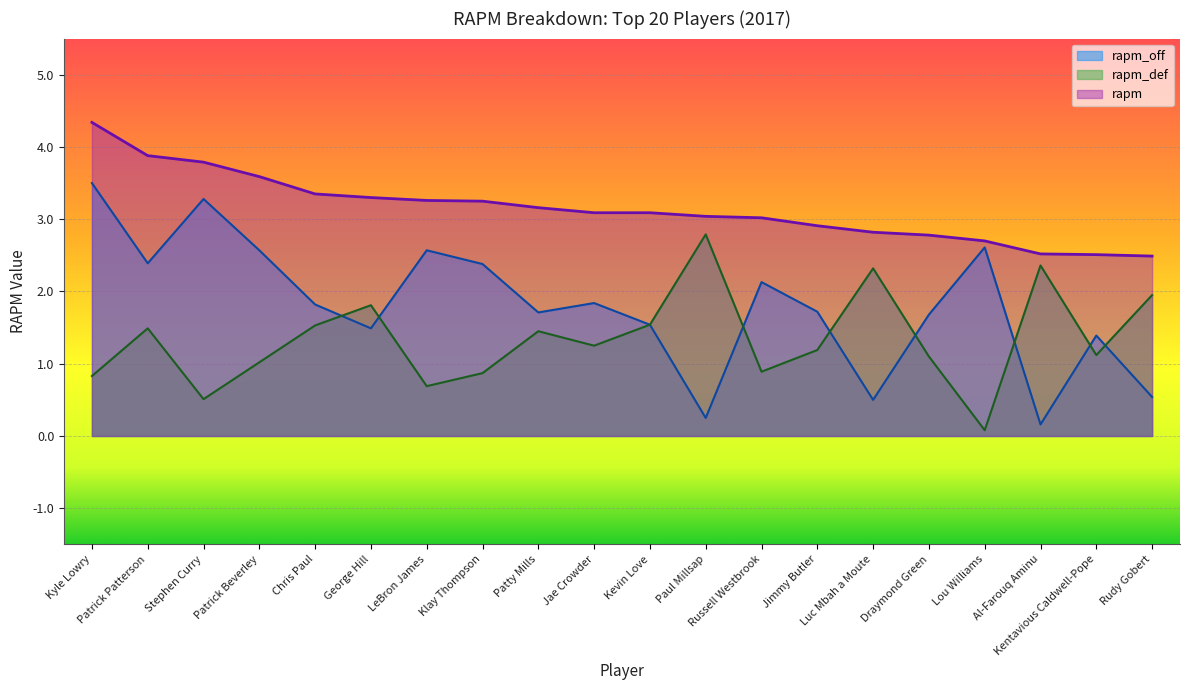

Reading left to right, transcribe all the data shown in this chart.

rapm: Kyle Lowry=4.3	Patrick Patterson=3.9	Stephen Curry=3.8	Patrick Beverley=3.6	Chris Paul=3.4	George Hill=3.3	LeBron James=3.3	Klay Thompson=3.2	Patty Mills=3.2	Jae Crowder=3.1	Kevin Love=3.1	Paul Millsap=3.0	Russell Westbrook=3.0	Jimmy Butler=2.9	Luc Mbah a Moute=2.8	Draymond Green=2.8	Lou Williams=2.7	Al-Farouq Aminu=2.5	Kentavious Caldwell-Pope=2.5	Rudy Gobert=2.5
rapm_off: Kyle Lowry=3.5	Patrick Patterson=2.4	Stephen Curry=3.3	Patrick Beverley=2.6	Chris Paul=1.8	George Hill=1.5	LeBron James=2.6	Klay Thompson=2.4	Patty Mills=1.7	Jae Crowder=1.8	Kevin Love=1.5	Paul Millsap=0.2	Russell Westbrook=2.1	Jimmy Butler=1.7	Luc Mbah a Moute=0.5	Draymond Green=1.7	Lou Williams=2.6	Al-Farouq Aminu=0.2	Kentavious Caldwell-Pope=1.4	Rudy Gobert=0.5
rapm_def: Kyle Lowry=0.8	Patrick Patterson=1.5	Stephen Curry=0.5	Patrick Beverley=1.0	Chris Paul=1.5	George Hill=1.8	LeBron James=0.7	Klay Thompson=0.9	Patty Mills=1.4	Jae Crowder=1.2	Kevin Love=1.5	Paul Millsap=2.8	Russell Westbrook=0.9	Jimmy Butler=1.2	Luc Mbah a Moute=2.3	Draymond Green=1.1	Lou Williams=0.1	Al-Farouq Aminu=2.4	Kentavious Caldwell-Pope=1.1	Rudy Gobert=1.9